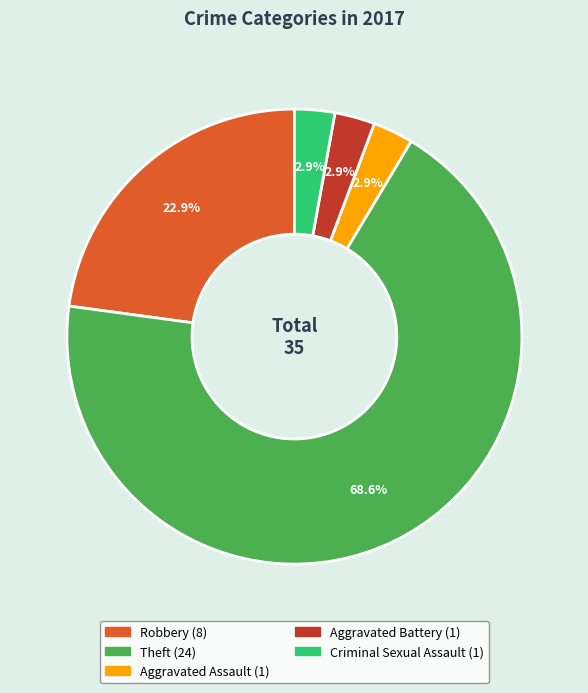

What percentage is the Aggravated Battery slice, to the nearest percent?

3%